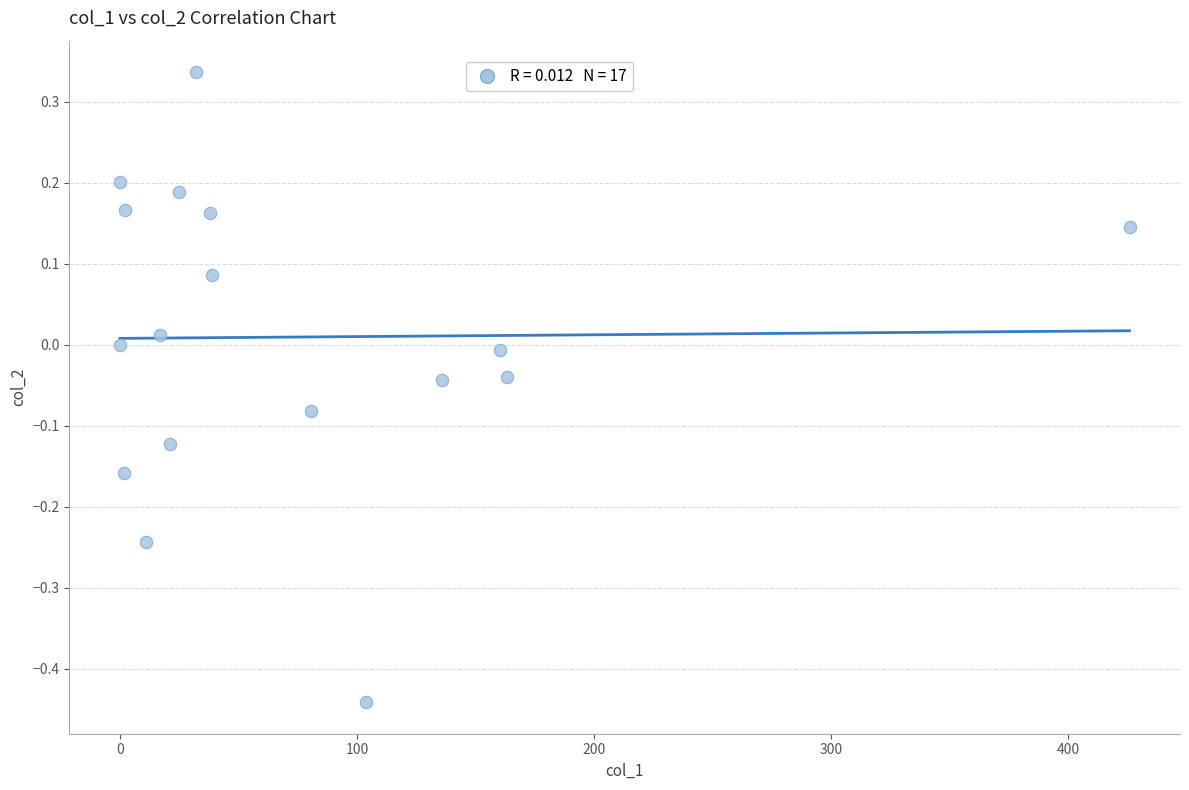

What is the range of X values (max minus min)?

426.0